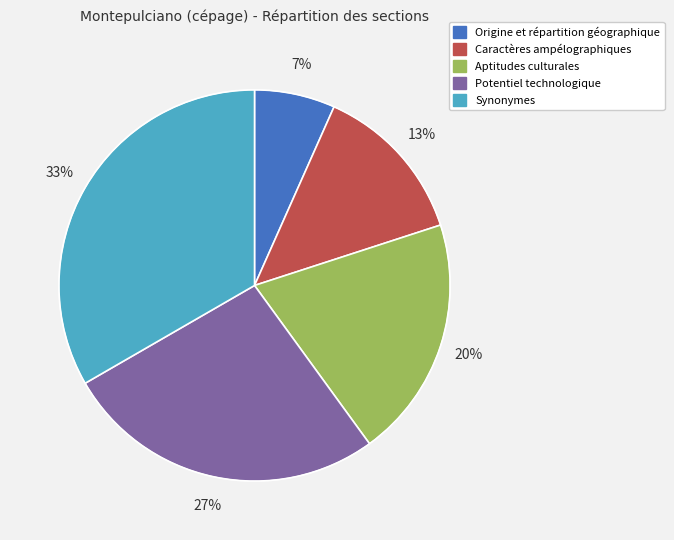

Is it true that Synonymes is 33% of the pie?

True